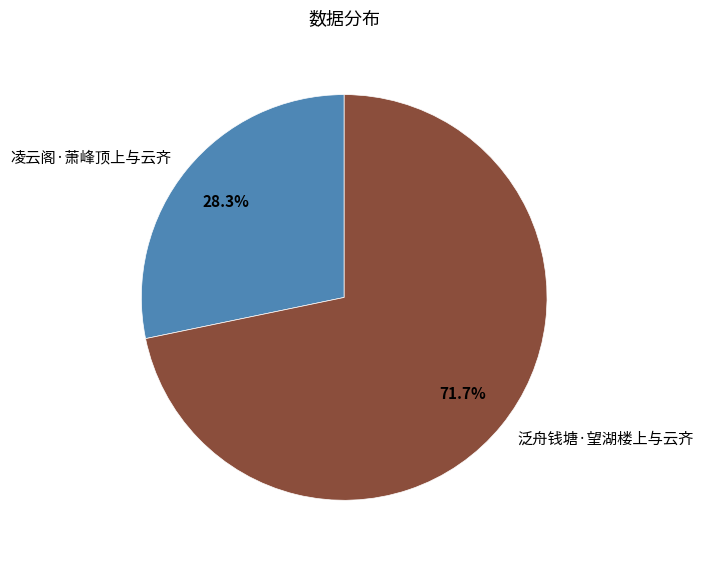

How many segments does this pie chart have?

2